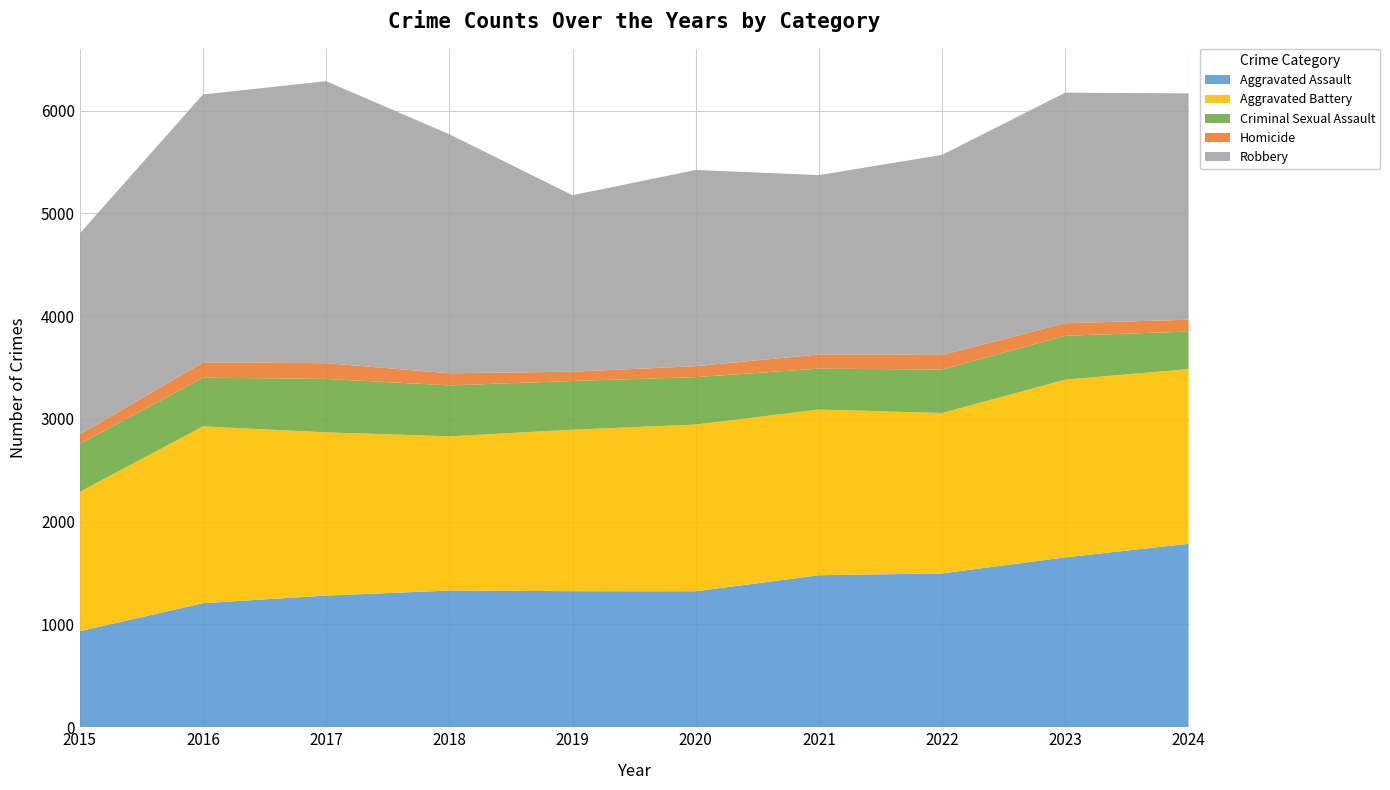

Reading right to left, list all the values displayed in this chart.

Aggravated Assault: 2024=1785	2023=1653	2022=1497	2021=1479	2020=1323	2019=1324	2018=1330	2017=1281	2016=1207	2015=934
Aggravated Battery: 2024=1699	2023=1729	2022=1560	2021=1612	2020=1622	2019=1571	2018=1500	2017=1588	2016=1720	2015=1356
Criminal Sexual Assault: 2024=366	2023=427	2022=423	2021=398	2020=461	2019=474	2018=496	2017=520	2016=474	2015=467
Homicide: 2024=115	2023=122	2022=142	2021=138	2020=107	2019=90	2018=118	2017=153	2016=148	2015=92
Robbery: 2024=2202	2023=2243	2022=1947	2021=1745	2020=1909	2019=1717	2018=2325	2017=2744	2016=2607	2015=1955